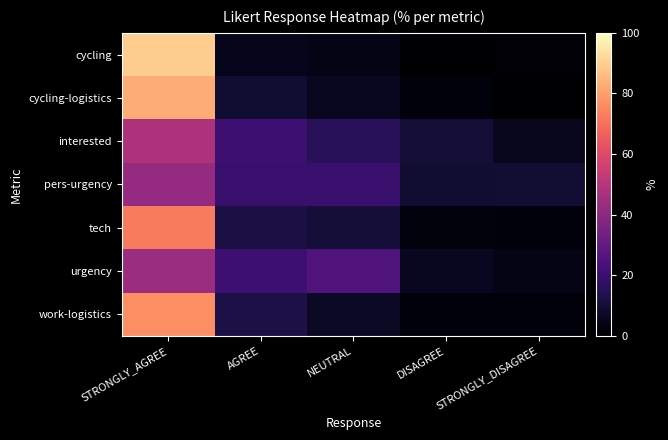

Reading left to right, transcribe all the data shown in this chart.

cycling: STRONGLY_AGREE=89.5	AGREE=5.2	NEUTRAL=3.9	DISAGREE=0.0	STRONGLY_DISAGREE=1.3
cycling-logistics: STRONGLY_AGREE=82.5	AGREE=9.3	NEUTRAL=6.2	DISAGREE=2.1	STRONGLY_DISAGREE=0.0
interested: STRONGLY_AGREE=48.0	AGREE=20.5	NEUTRAL=15.7	DISAGREE=10.0	STRONGLY_DISAGREE=5.7
pers-urgency: STRONGLY_AGREE=41.9	AGREE=19.6	NEUTRAL=19.6	DISAGREE=9.2	STRONGLY_DISAGREE=9.6
tech: STRONGLY_AGREE=72.5	AGREE=12.2	NEUTRAL=10.5	DISAGREE=2.6	STRONGLY_DISAGREE=2.2
urgency: STRONGLY_AGREE=43.7	AGREE=21.0	NEUTRAL=25.3	DISAGREE=6.1	STRONGLY_DISAGREE=3.9
work-logistics: STRONGLY_AGREE=76.4	AGREE=12.7	NEUTRAL=7.0	DISAGREE=2.2	STRONGLY_DISAGREE=1.8